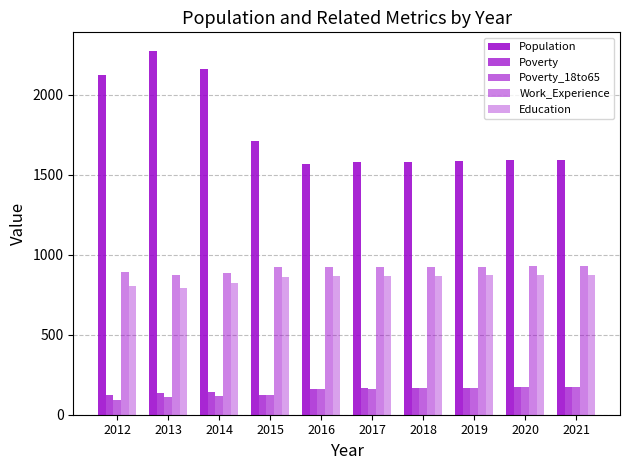

Are the bars horizontal?

No